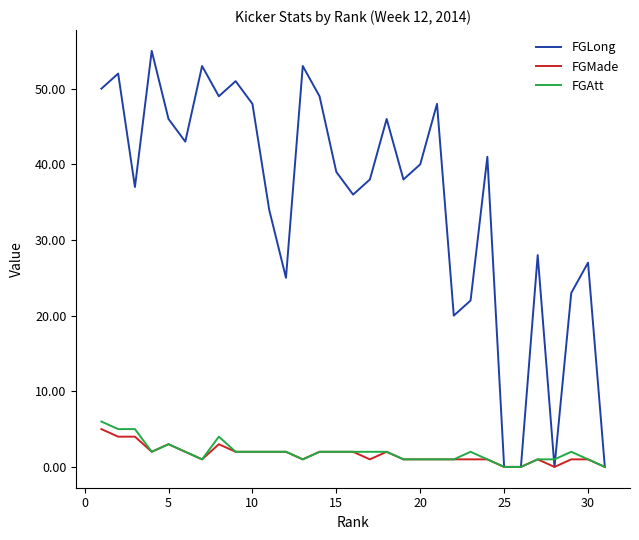

Which series has the largest range (max minus min)?

FGLong